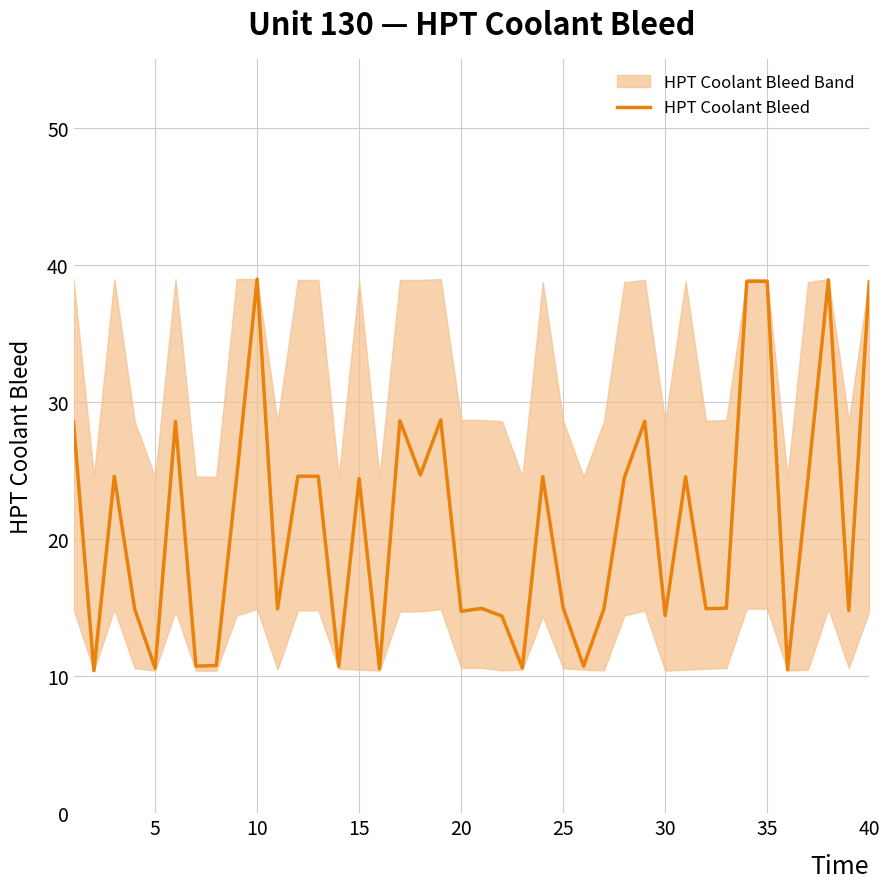

The value of HPT Coolant Bleed at 5 is 10.6. True or false?

True